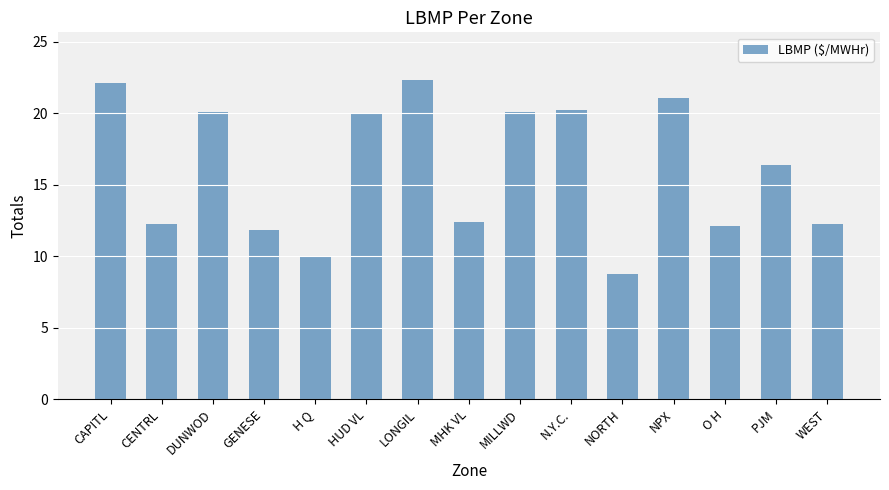

How many categories are shown in the chart?

15